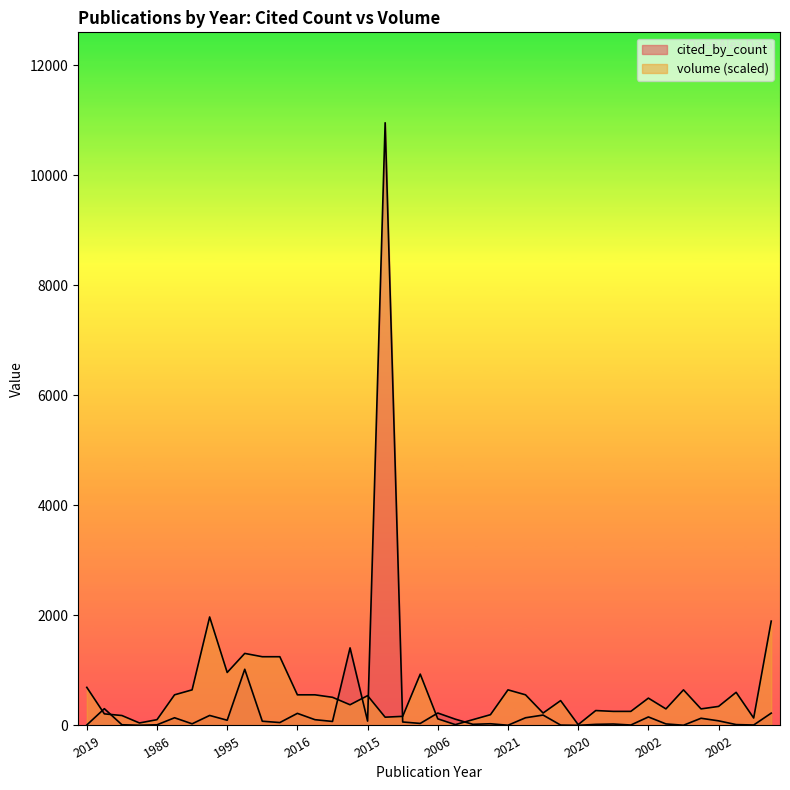

How many data points does each series have?

40